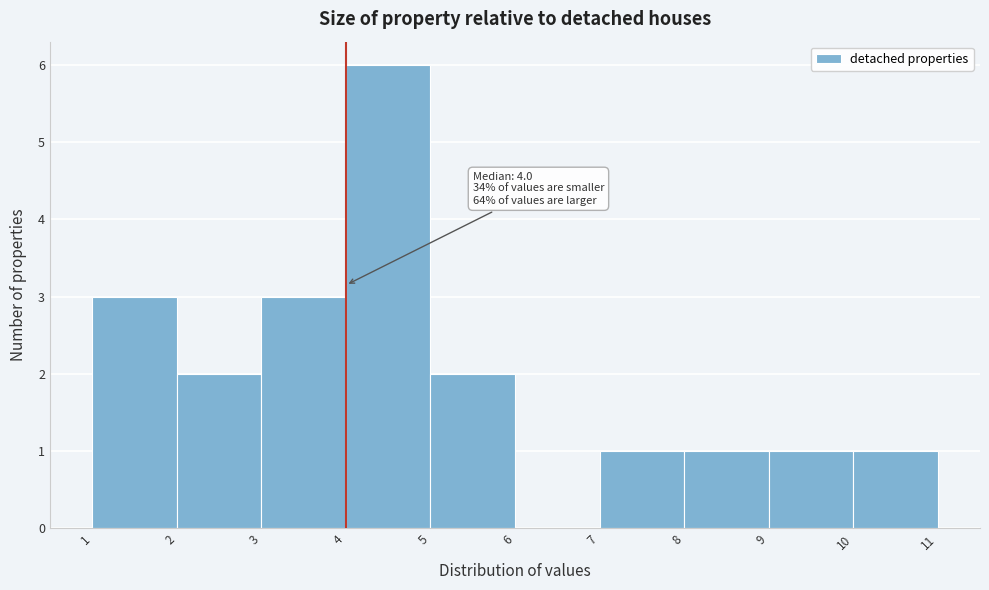

Over which range of the x-axis is the bar tallest?

4 to 5